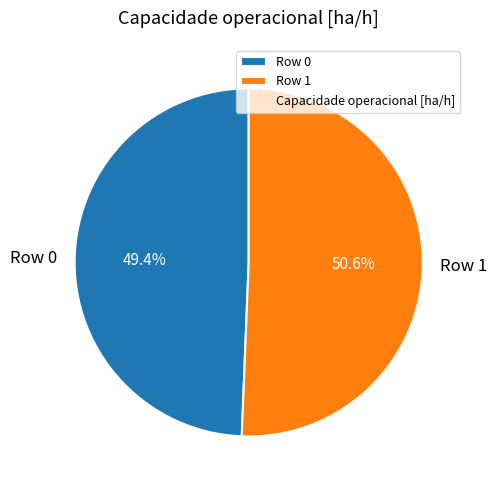

Between Row 0 and Row 1, which is larger?

Row 1